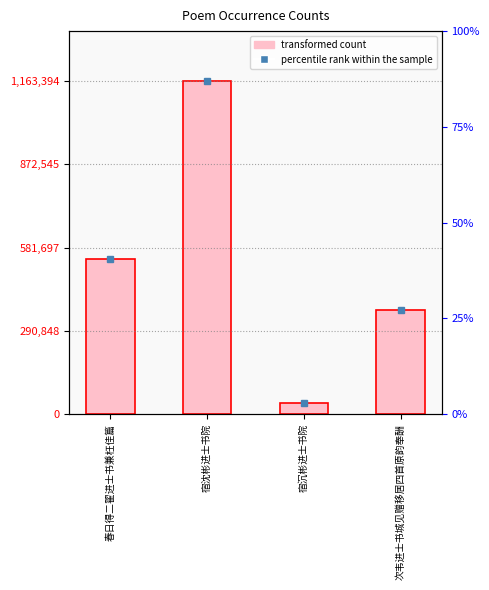

Which category has the highest value across all series?

宿沈彬进士书院